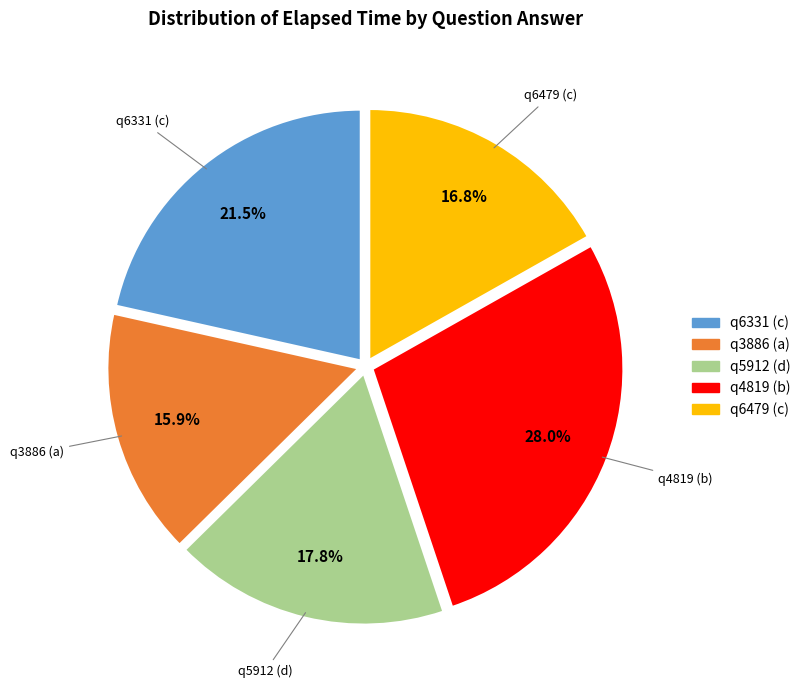

Count the number of slices in the pie.

5